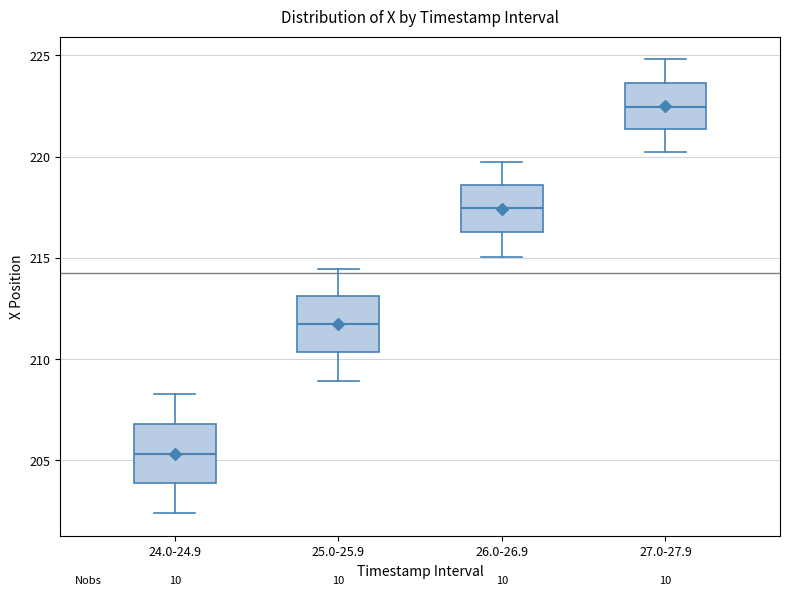

Reading left to right, read every box against the y-axis: the position of its median line, the range the box covers, and the ends of its whiskers. The values are not printed on the chart, so give them approximately, as read against the axis.

24.0-24.9: median 205.5, box 204.0 to 207.0, whiskers 202.5 to 208.5
25.0-25.9: median 212.0, box 210.5 to 213.0, whiskers 209.0 to 214.5
26.0-26.9: median 217.5, box 216.5 to 218.5, whiskers 215.0 to 219.5
27.0-27.9: median 222.5, box 221.5 to 223.5, whiskers 220.0 to 225.0